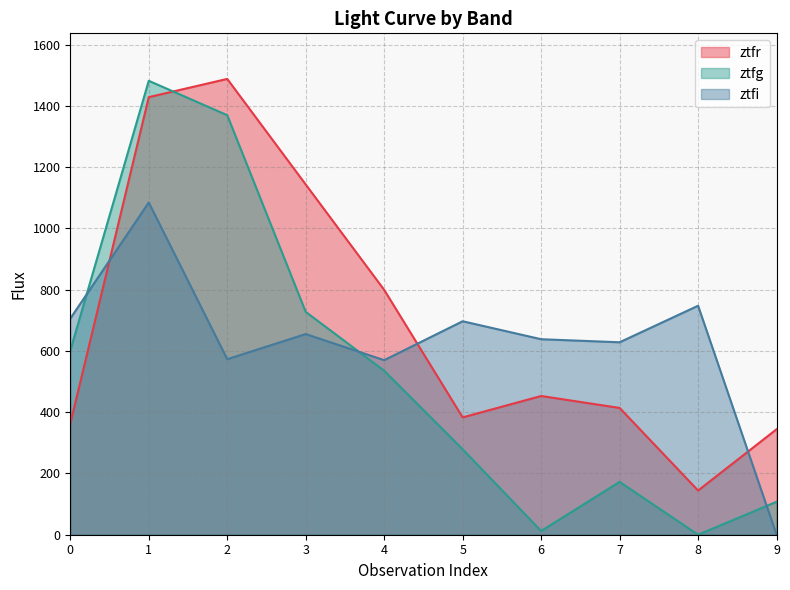

Which has a higher value, 7 or 9?

7